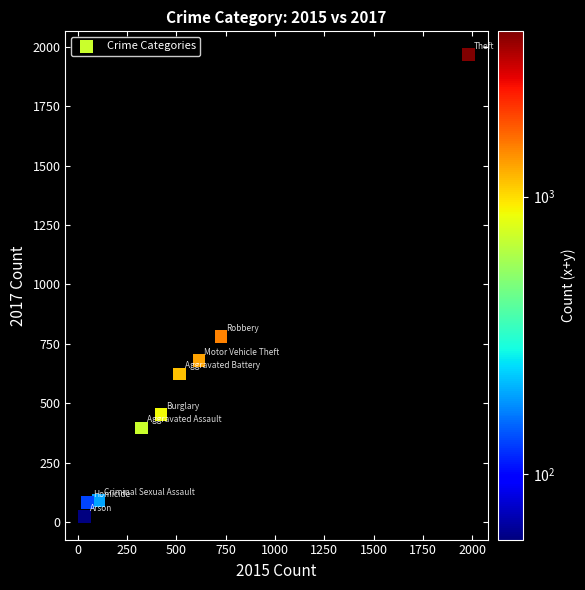

What is the range of Y values (max minus min)?

1945